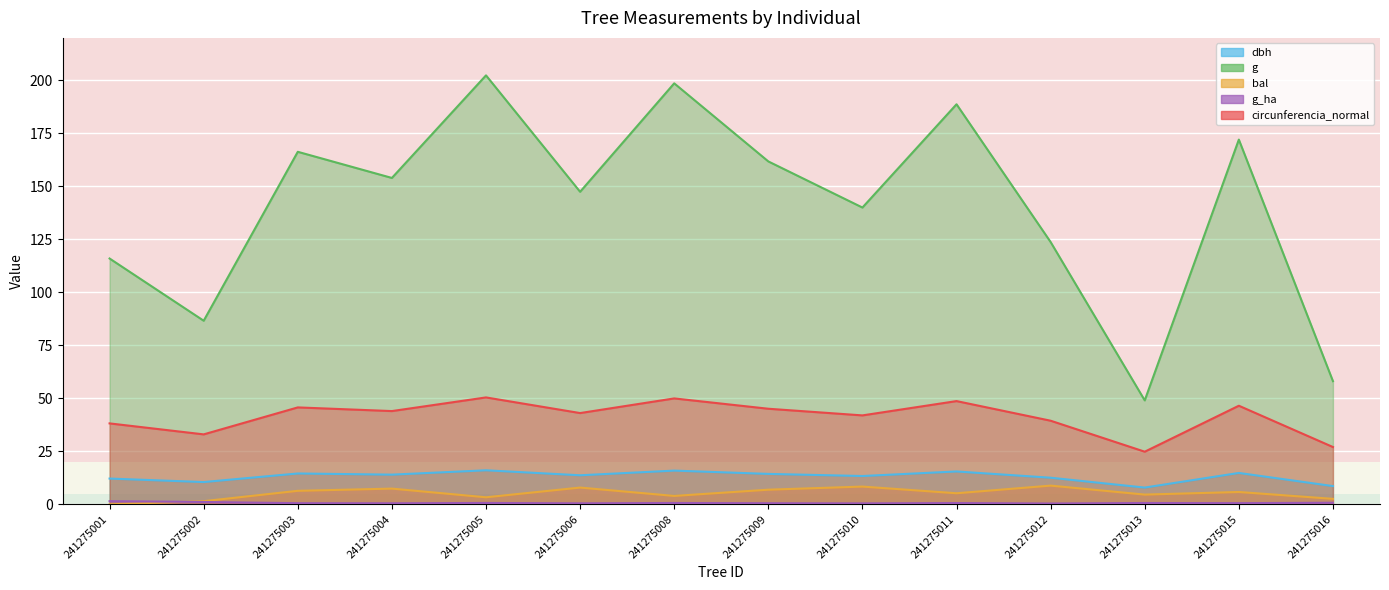

The g_ha series shows 0.1 at 241275012. True or false?

False